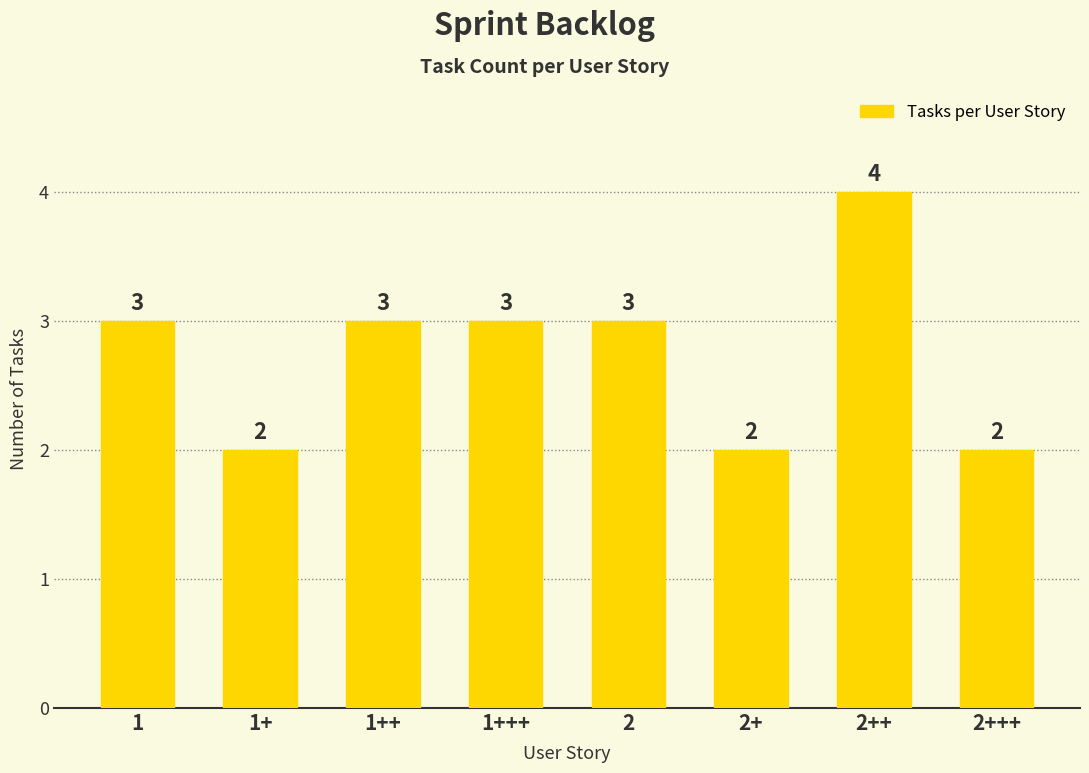

Reading left to right, transcribe all the data shown in this chart.

3	2	3	3	3	2	4	2